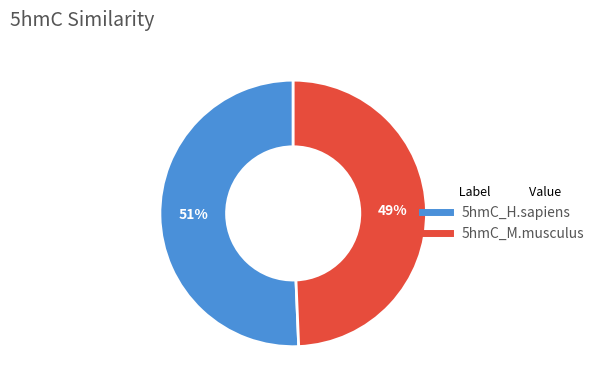

To the nearest percent, what portion does 5hmC_H.sapiens represent?

51%